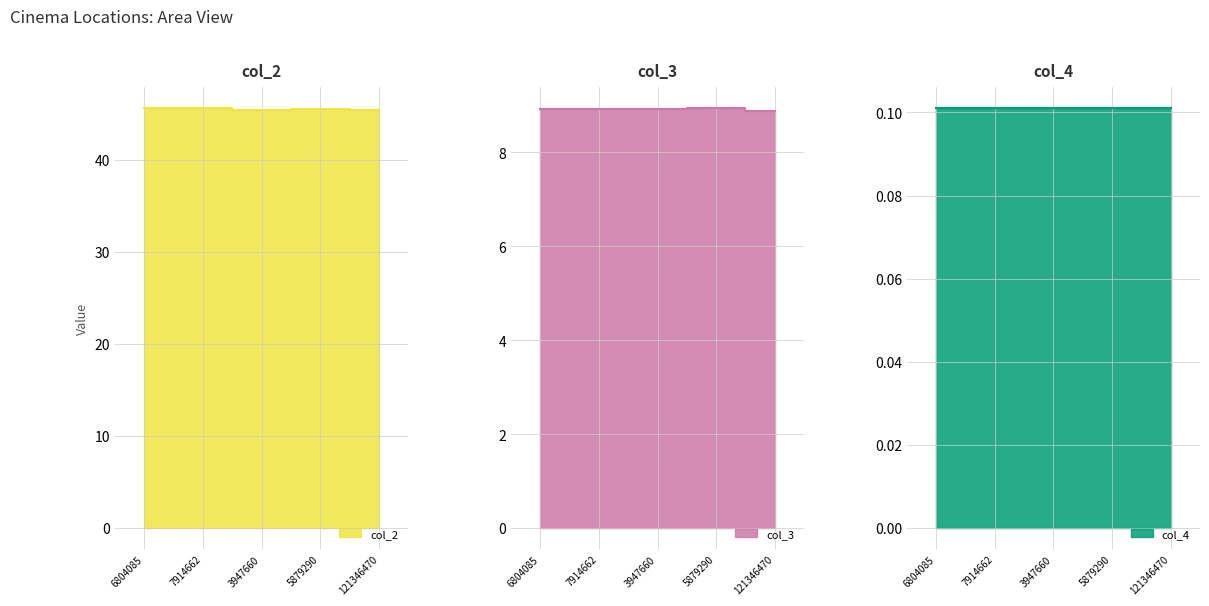

What is the approximate value of col_2 at 7914662?

45.6